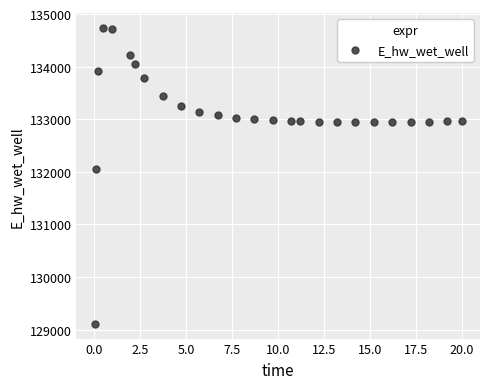

What is the range of Y values (max minus min)?

5625.4